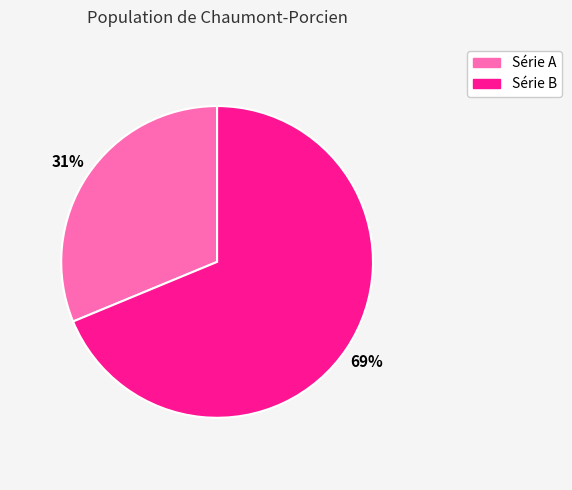

Count the number of slices in the pie.

2